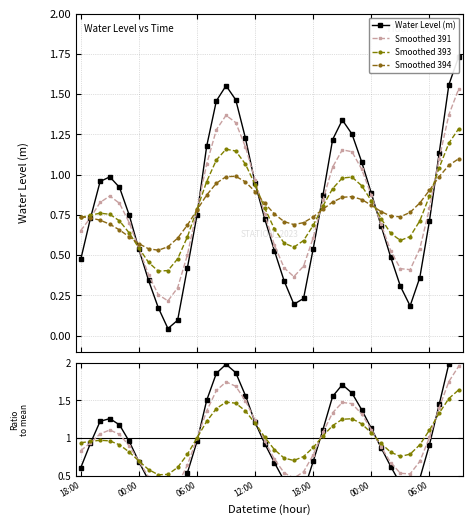

List the labels in order of value, largest first.

2023-08-16 09:00, 2023-08-16 08:00, 2023-08-15 09:00, 2023-08-15 10:00, 2023-08-15 08:00, 2023-08-15 21:00, 2023-08-15 22:00, 2023-08-15 11:00, 2023-08-15 20:00, 2023-08-15 07:00, 2023-08-16 07:00, 2023-08-15 23:00, 2023-08-14 21:00, 2023-08-14 20:00, 2023-08-15 12:00, 2023-08-14 22:00, 2023-08-16 00:00, 2023-08-15 19:00, 2023-08-14 23:00, 2023-08-15 06:00, 2023-08-14 19:00, 2023-08-15 13:00, 2023-08-16 06:00, 2023-08-16 01:00, 2023-08-15 18:00, 2023-08-15 00:00, 2023-08-15 14:00, 2023-08-16 02:00, 2023-08-14 18:00, 2023-08-15 05:00, 2023-08-16 05:00, 2023-08-15 01:00, 2023-08-15 15:00, 2023-08-16 03:00, 2023-08-15 17:00, 2023-08-15 16:00, 2023-08-16 04:00, 2023-08-15 02:00, 2023-08-15 04:00, 2023-08-15 03:00